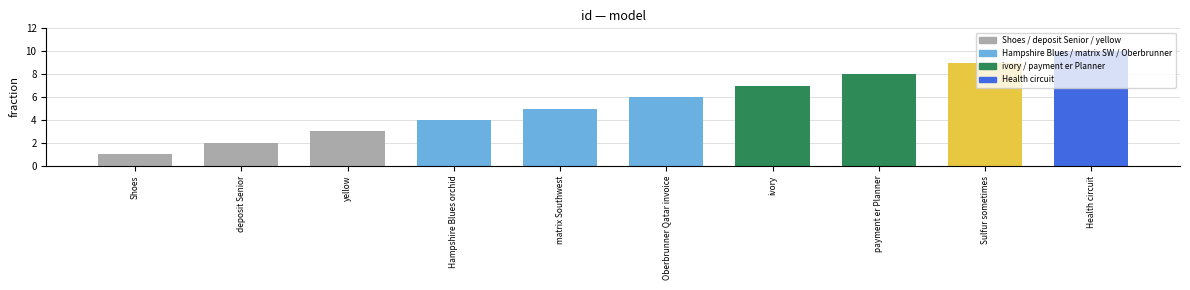

What is the average value?

6